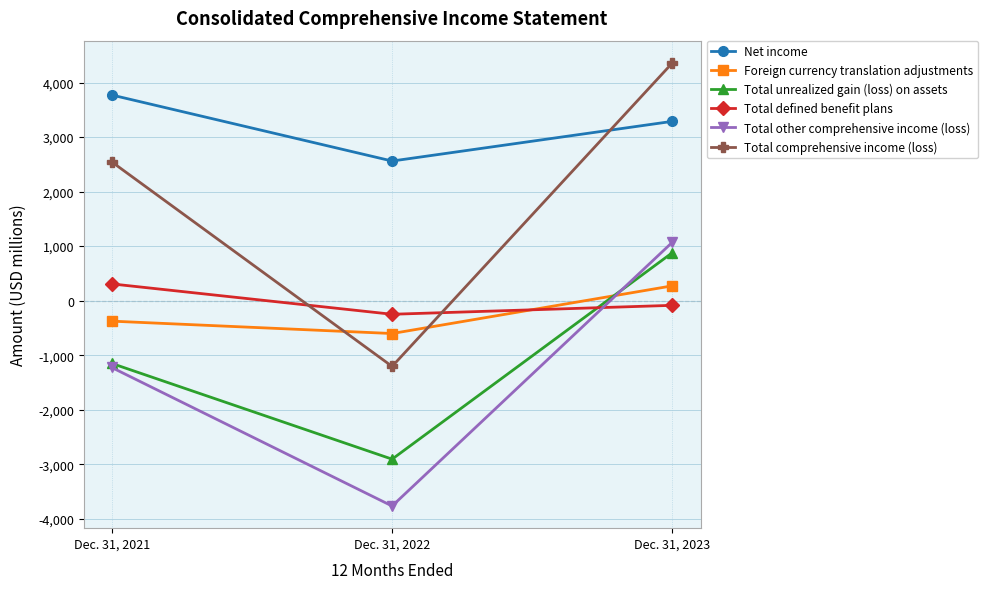

How many values in Total defined benefit plans are above zero?

1